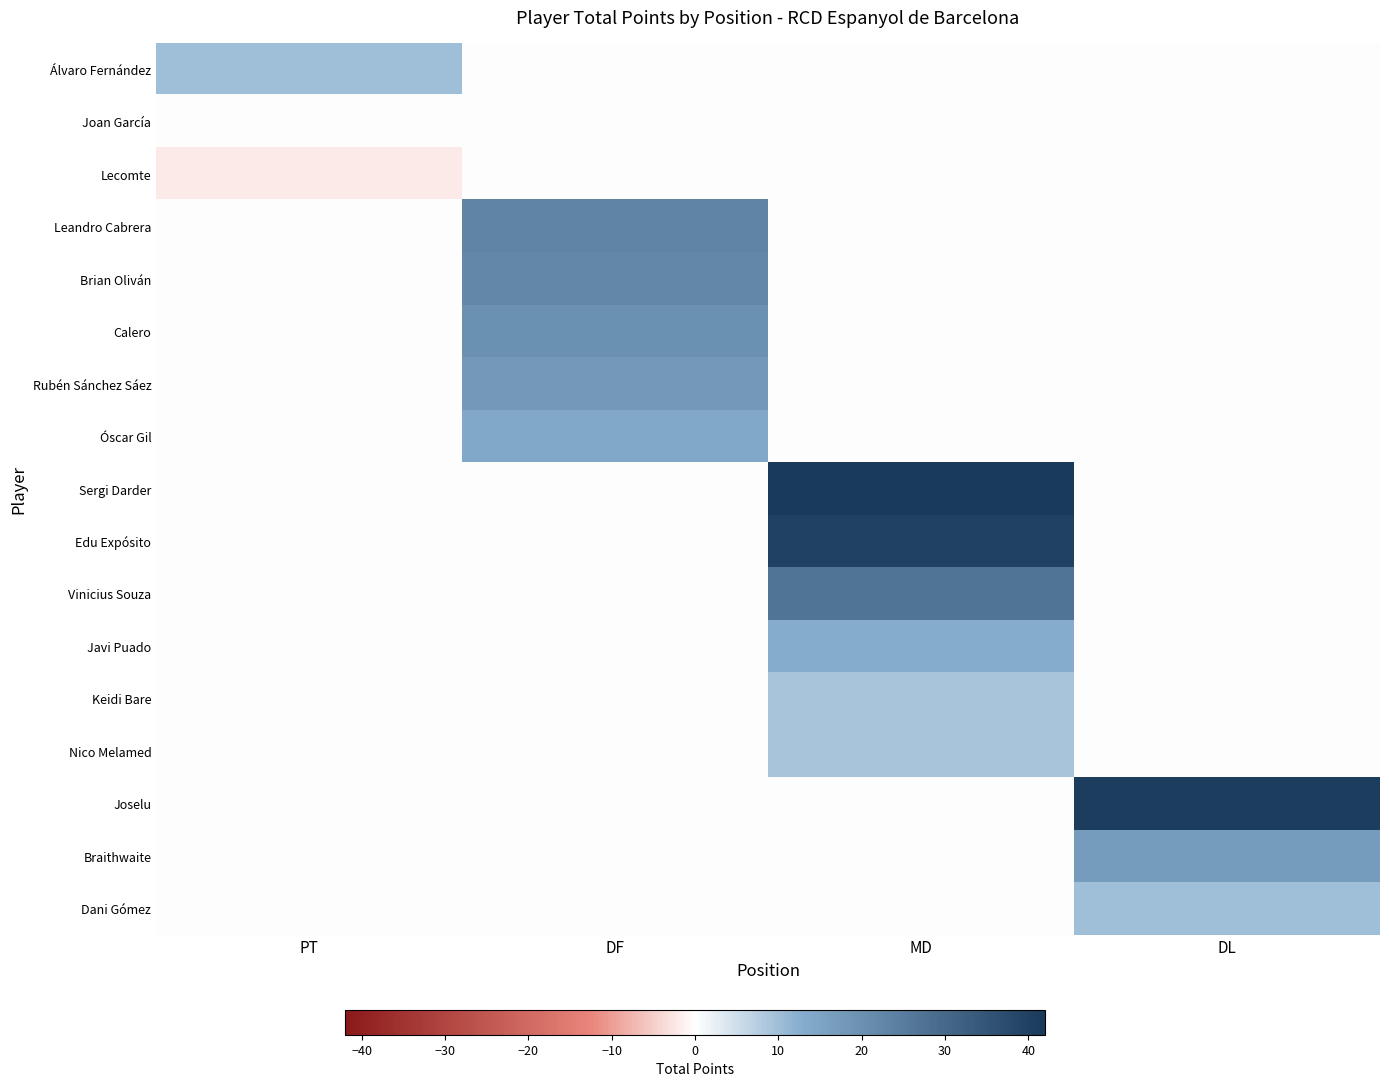

At which category is the sum across all series the highest?

MD